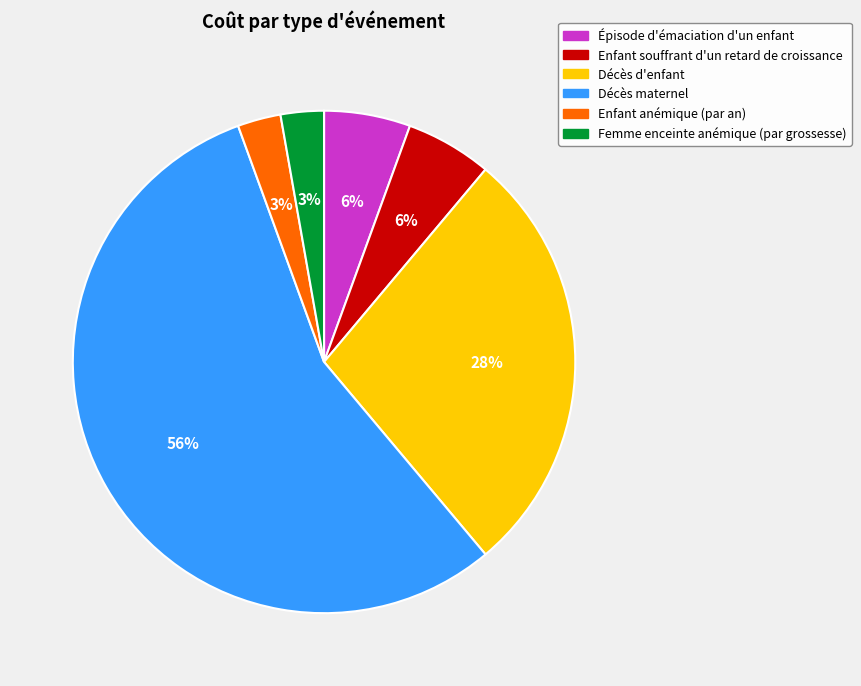

To the nearest percent, what is the combined percentage of Décès maternel and Enfant souffrant d'un retard de croissance?

61%